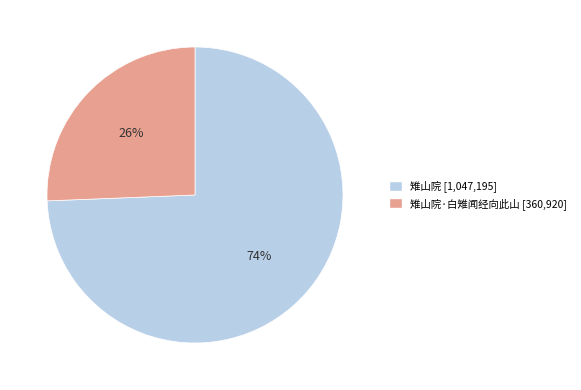

Is there a majority slice in this chart?

Yes